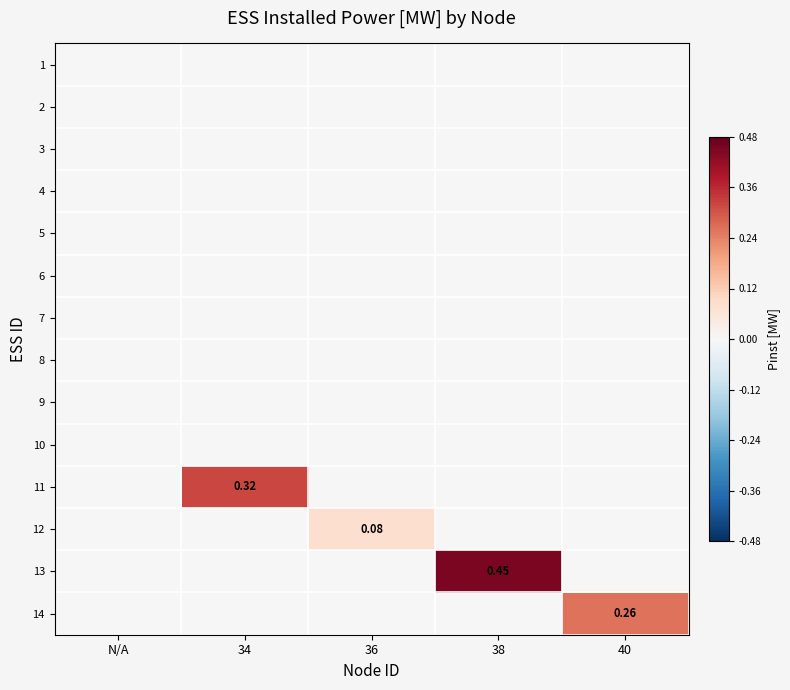

The 10 series shows 0.0 at 38. True or false?

True